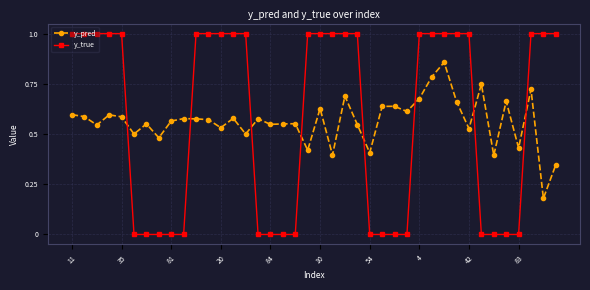

Which series has the largest total across all categories?

y_true